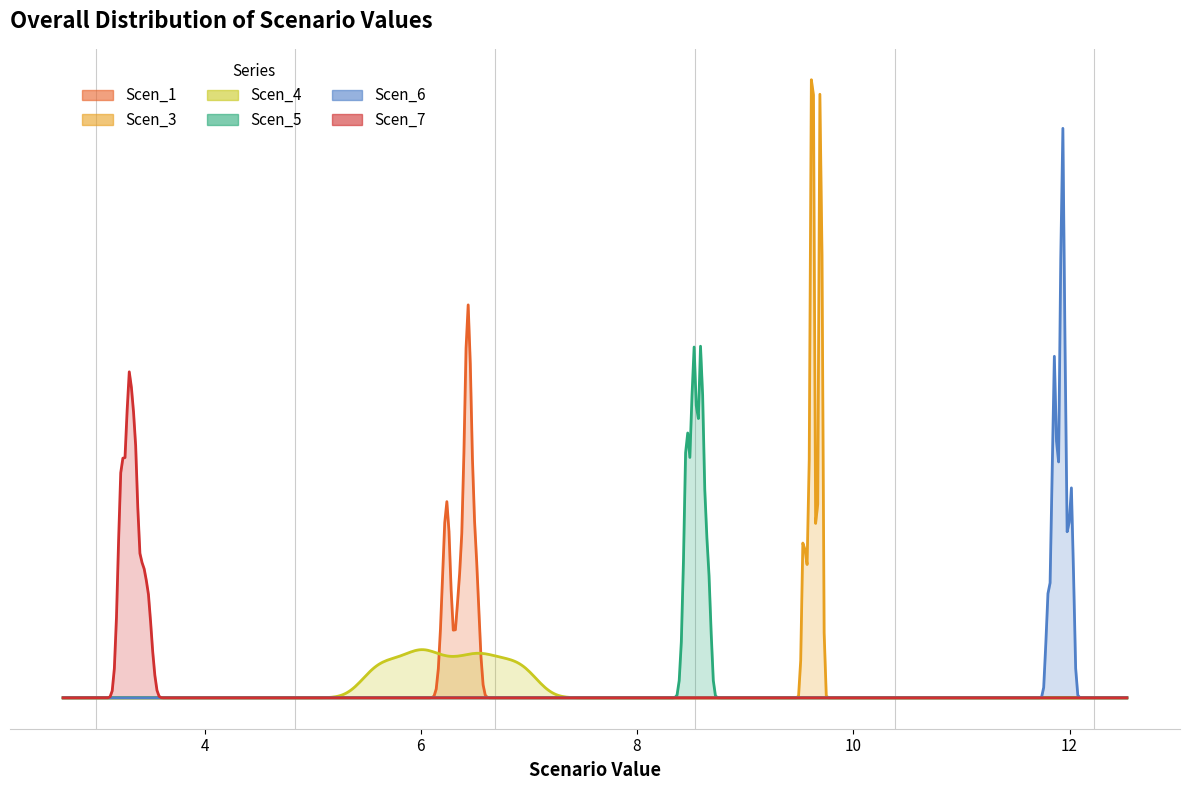

Rank the series at 25 from lowest to highest value.

Scen_7, Scen_4, Scen_1, Scen_5, Scen_3, Scen_6